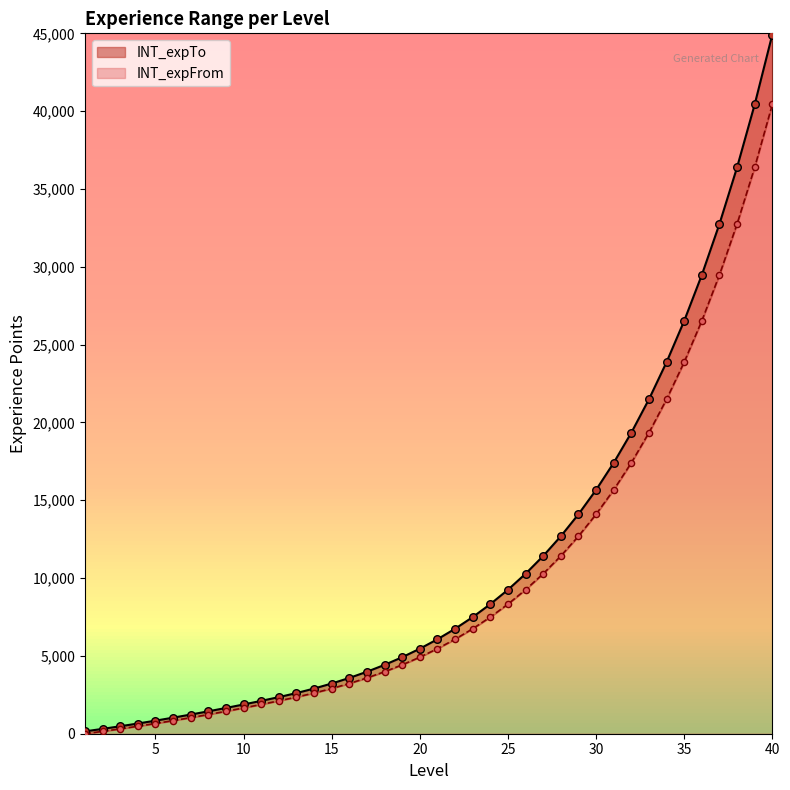

Which series has the widest spread of Y values?

INT_expTo